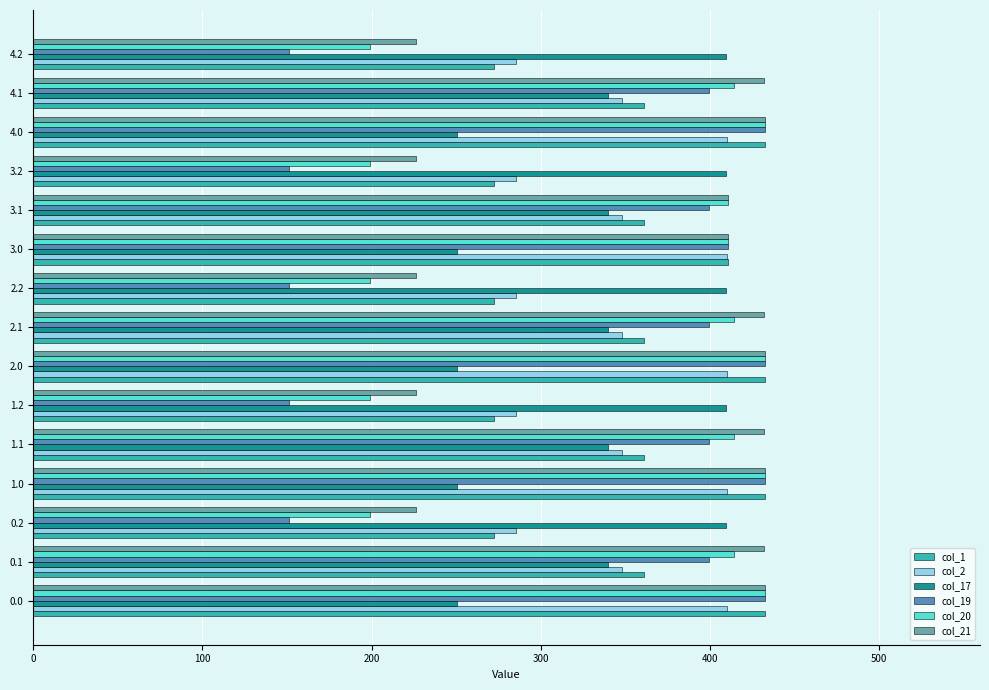

Which series changed the most between 1.2 and 3.0?

col_19